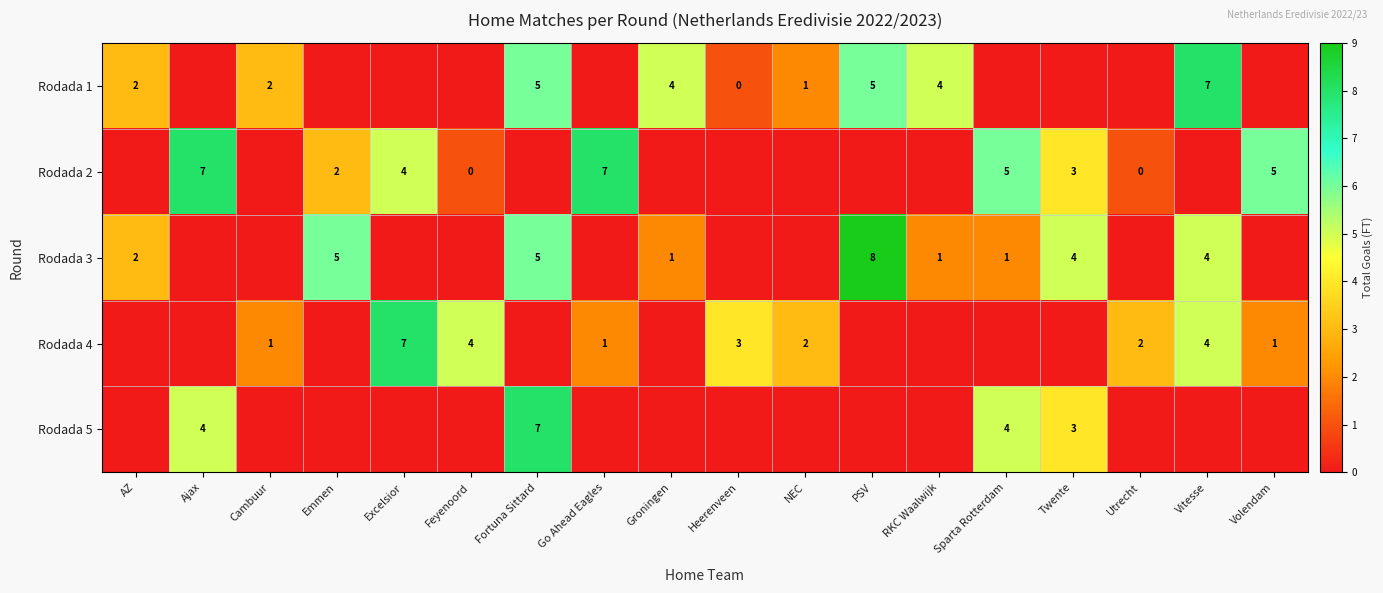

The Rodada 4 series shows 1 at Go Ahead Eagles. True or false?

True